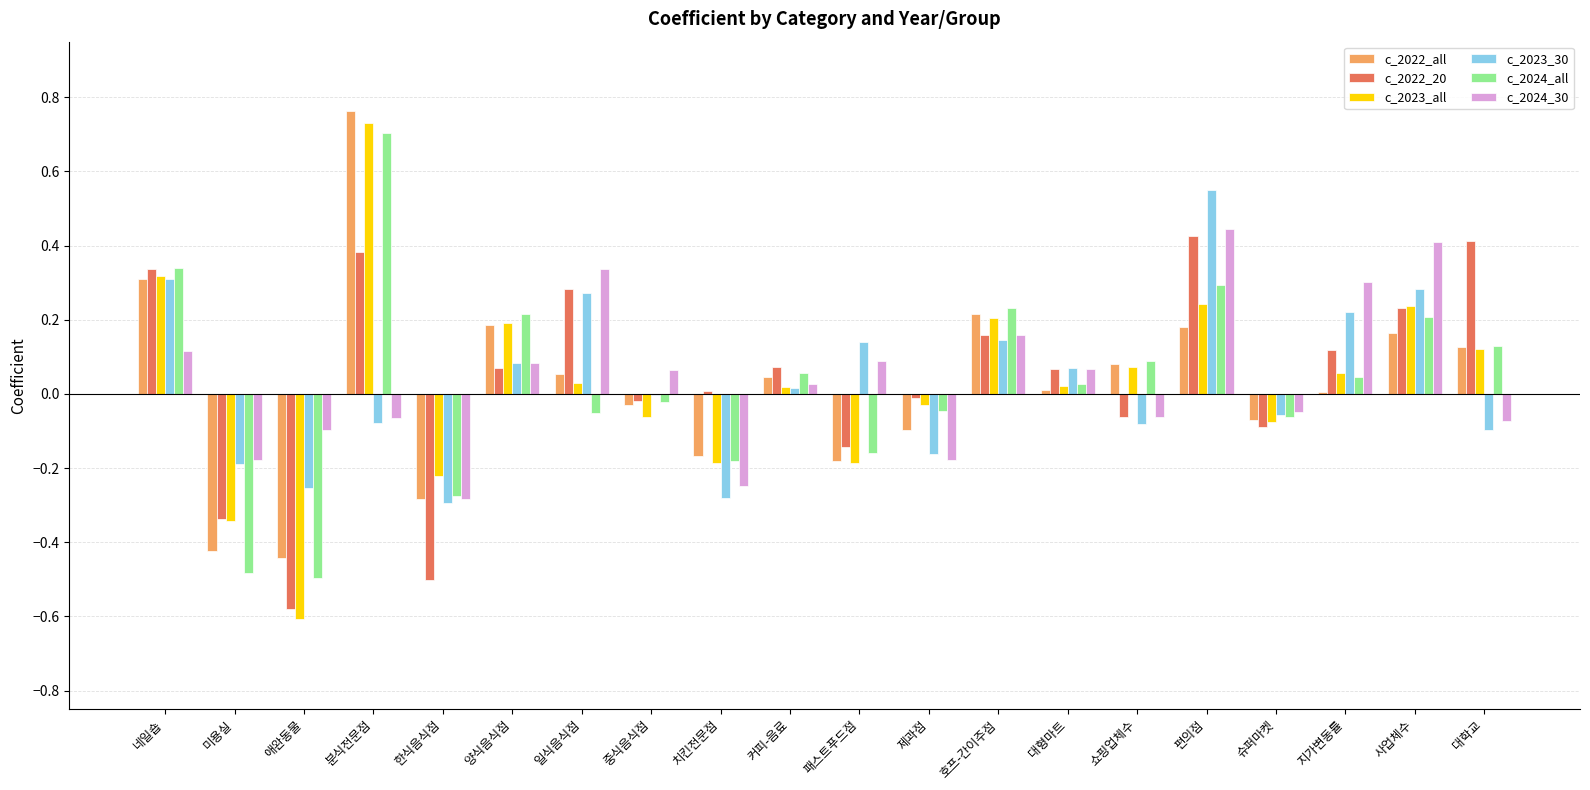

Is the value of c_2023_all at 대형마트 greater than the value of c_2023_30 at 양식음식점?

No